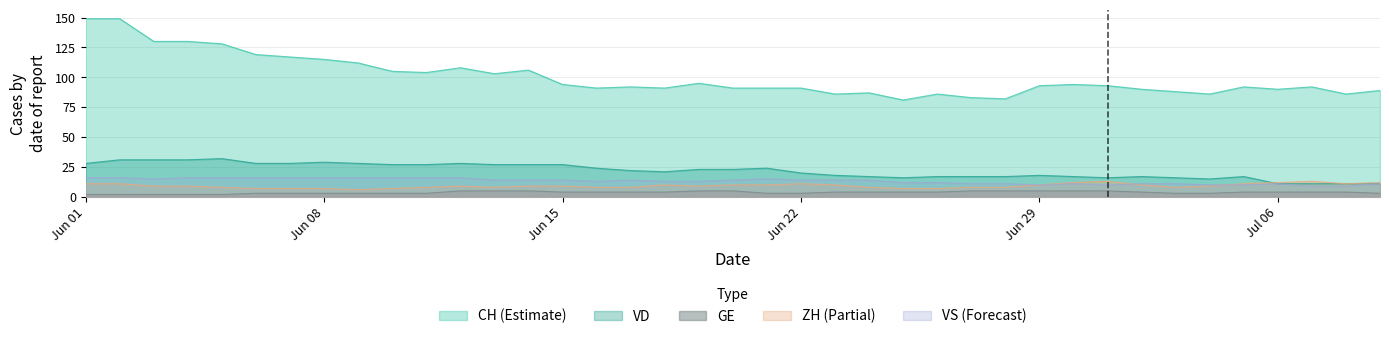

Where is the first local minimum for VS?

GE